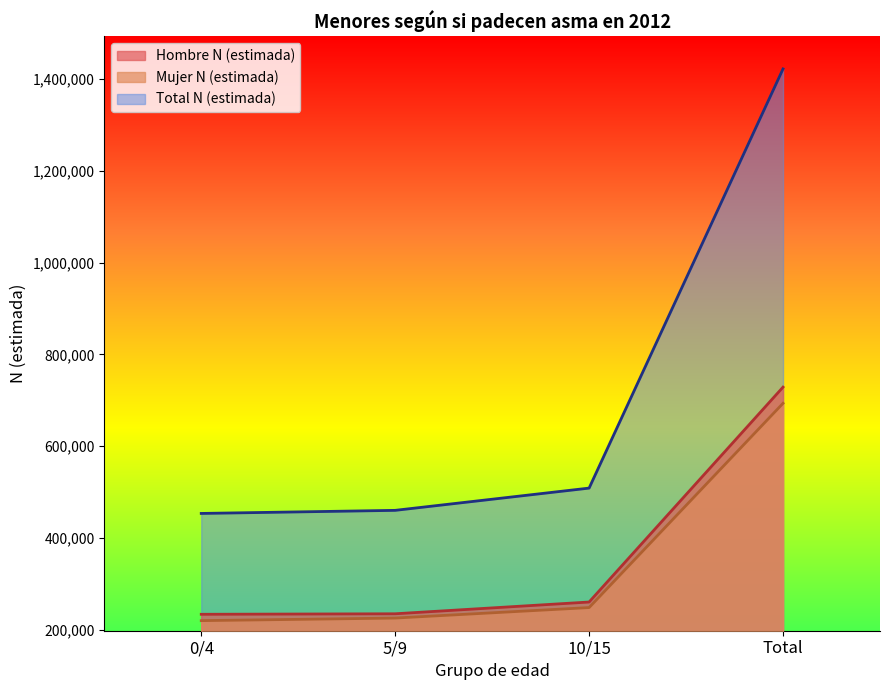

What is the label of the 3rd point from the right?

5/9